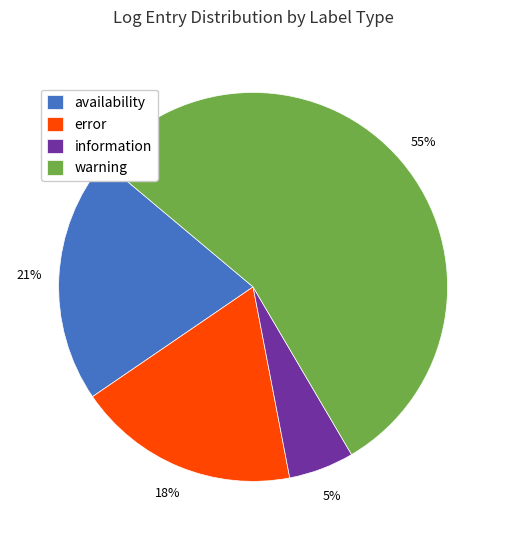

Is it true that availability is 10% of the pie?

False